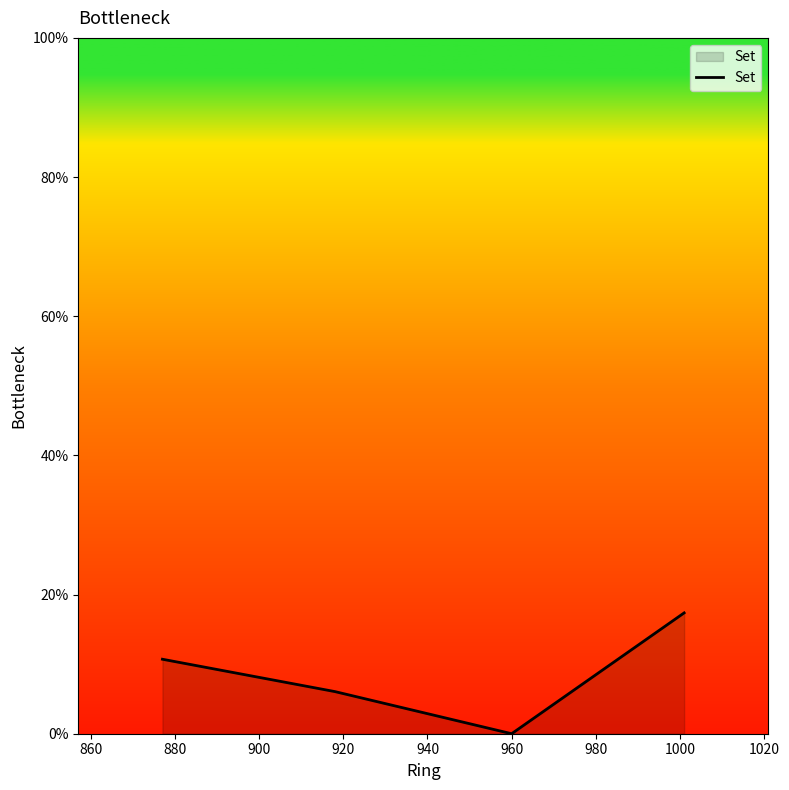

Does the chart display data point markers on the line(s)?

No